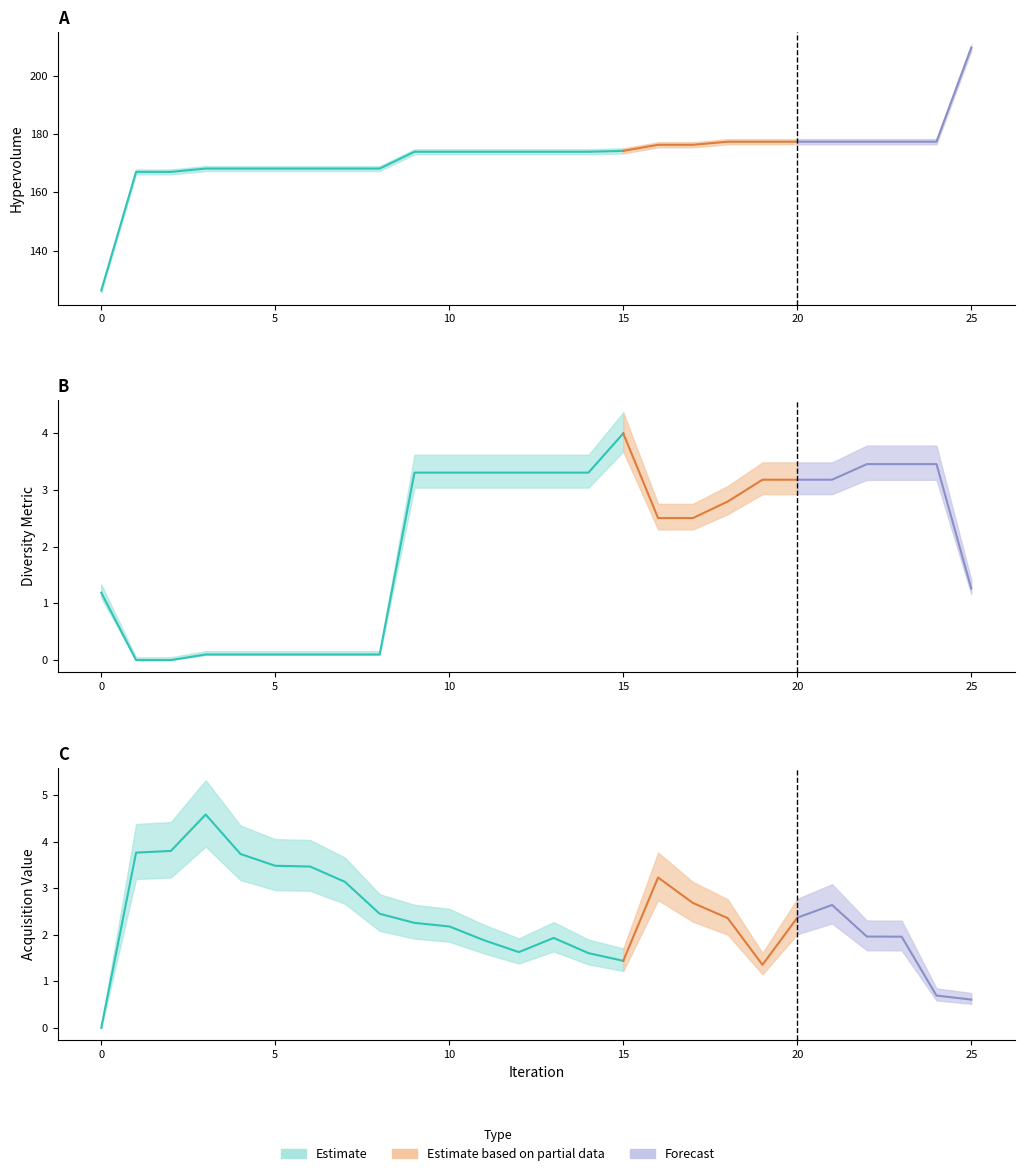

Where does the diversity_metric series first go above 3?

9